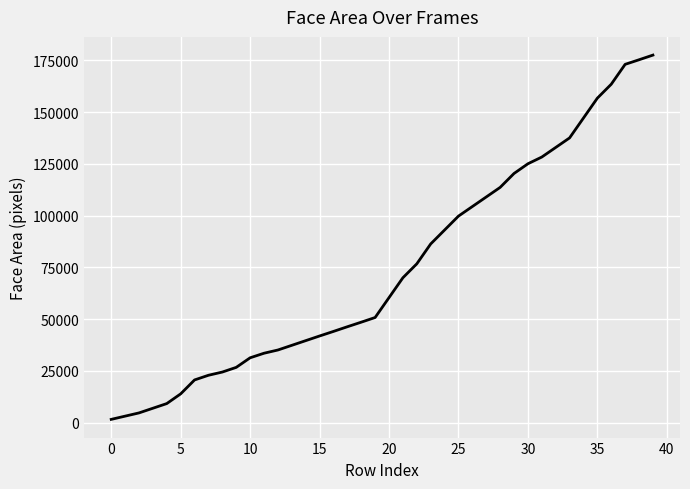

How many lines are shown in the chart?

1